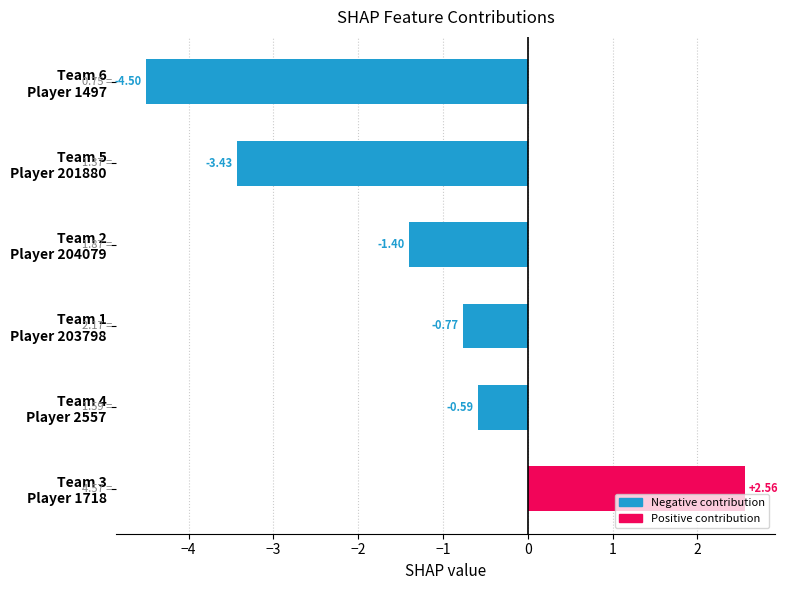

What is the difference between the second highest and second lowest values?

2.8